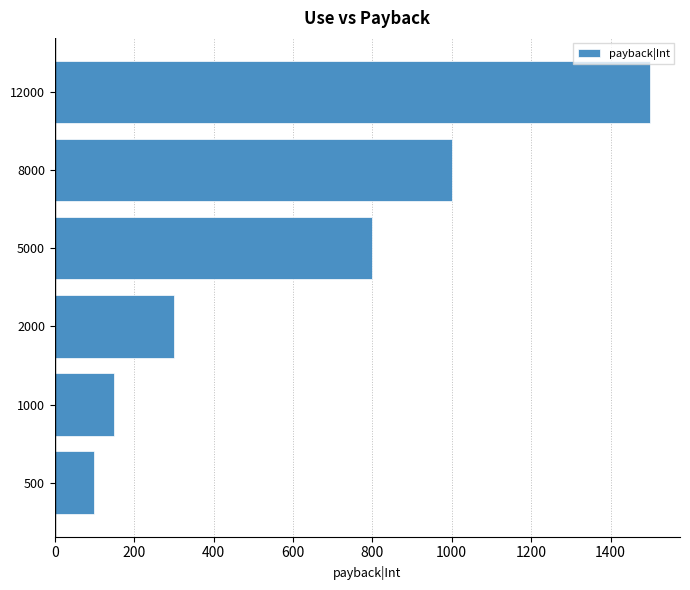

What is the change in value from 5000 to 8000?

+200